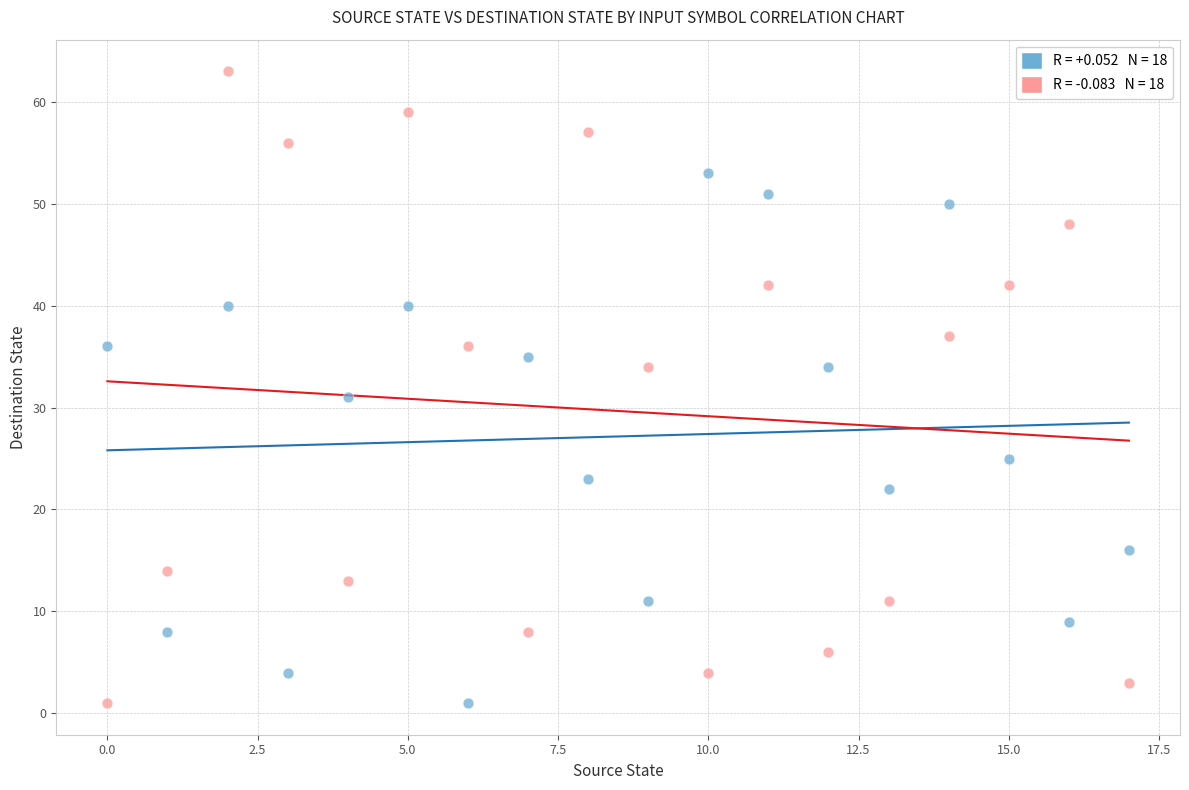

Across all data points, what is the range of Y values (max minus min)?

62